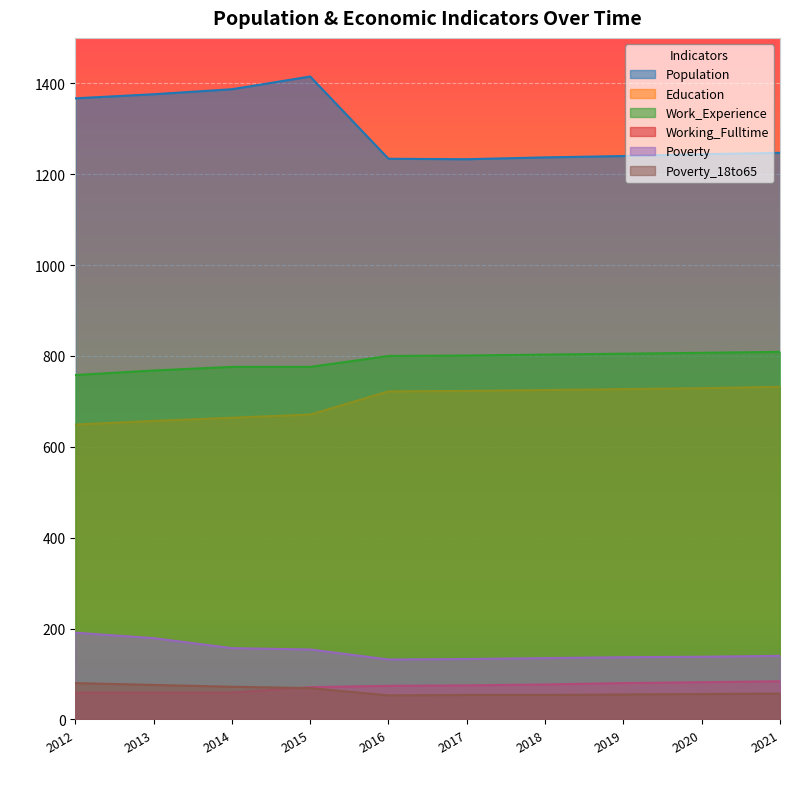

At which category does the chart reach its peak across all series?

2015